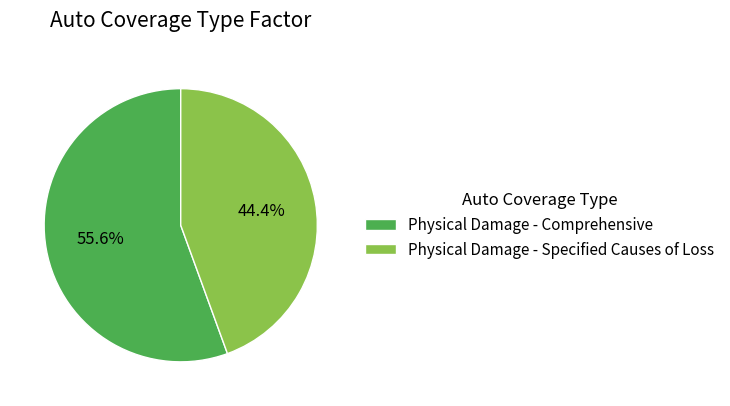

To the nearest percent, what is the difference between the Physical Damage - Specified Causes of Loss and Physical Damage - Comprehensive slice percentages?

11%